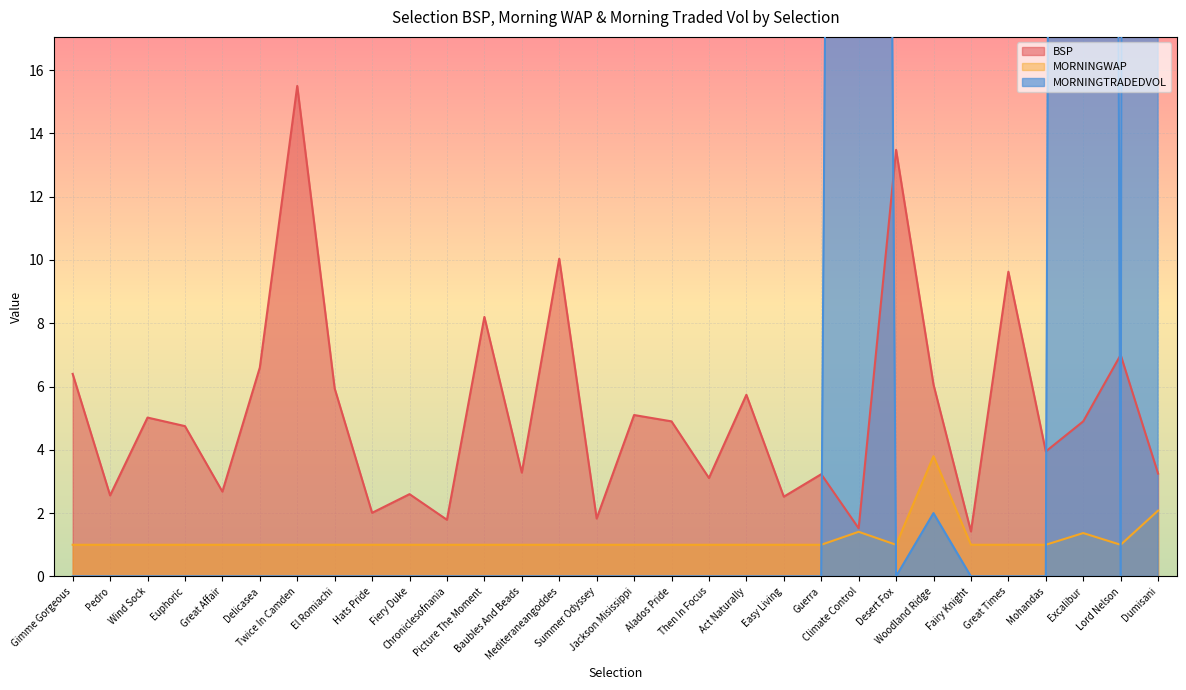

The MORNINGWAP series shows 1.7 at Chroniclesofnania. True or false?

False